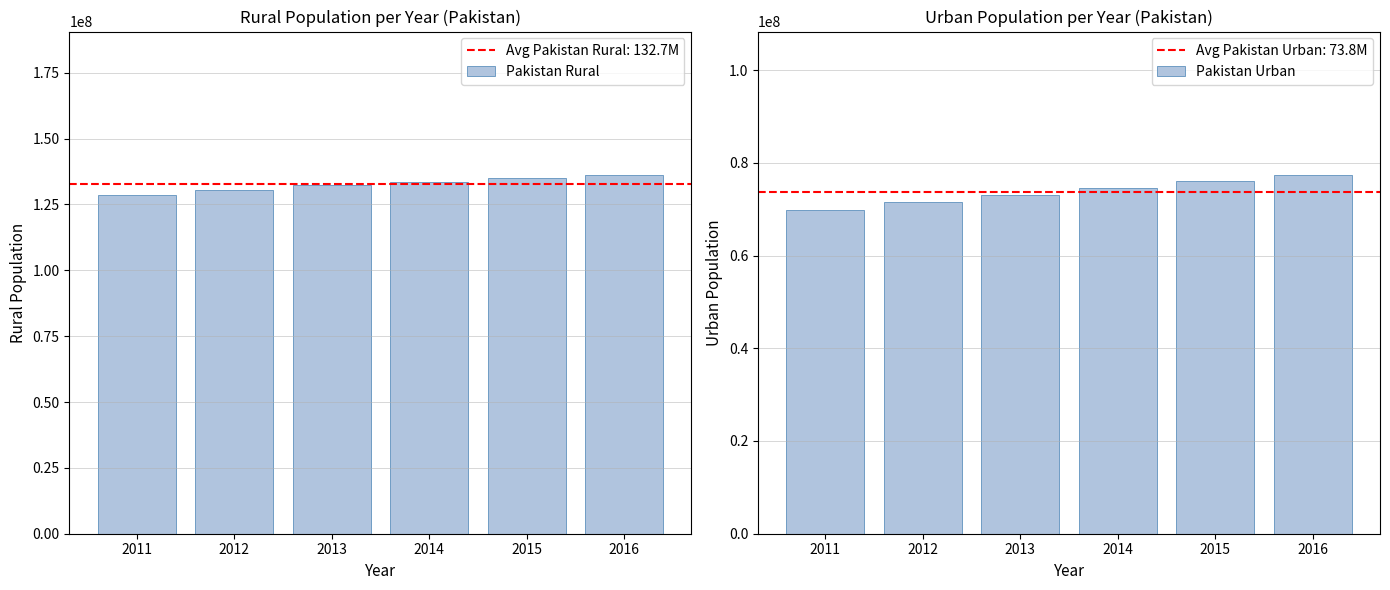

What is the spread (max minus min) of values at 2013?

59083830